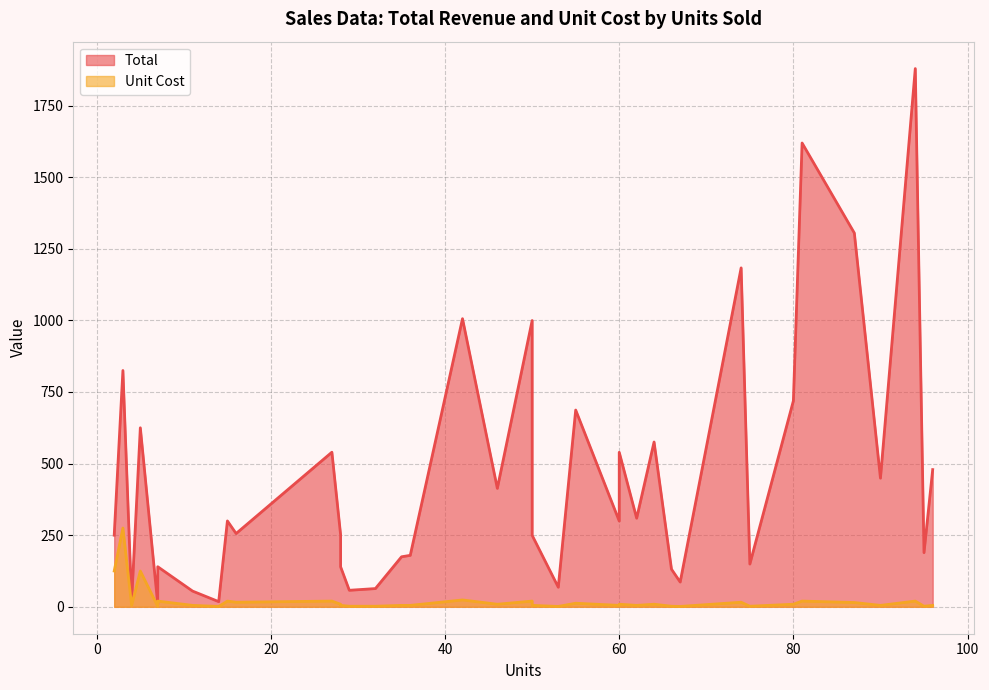

Where is the first local minimum for Unit Cost?

2